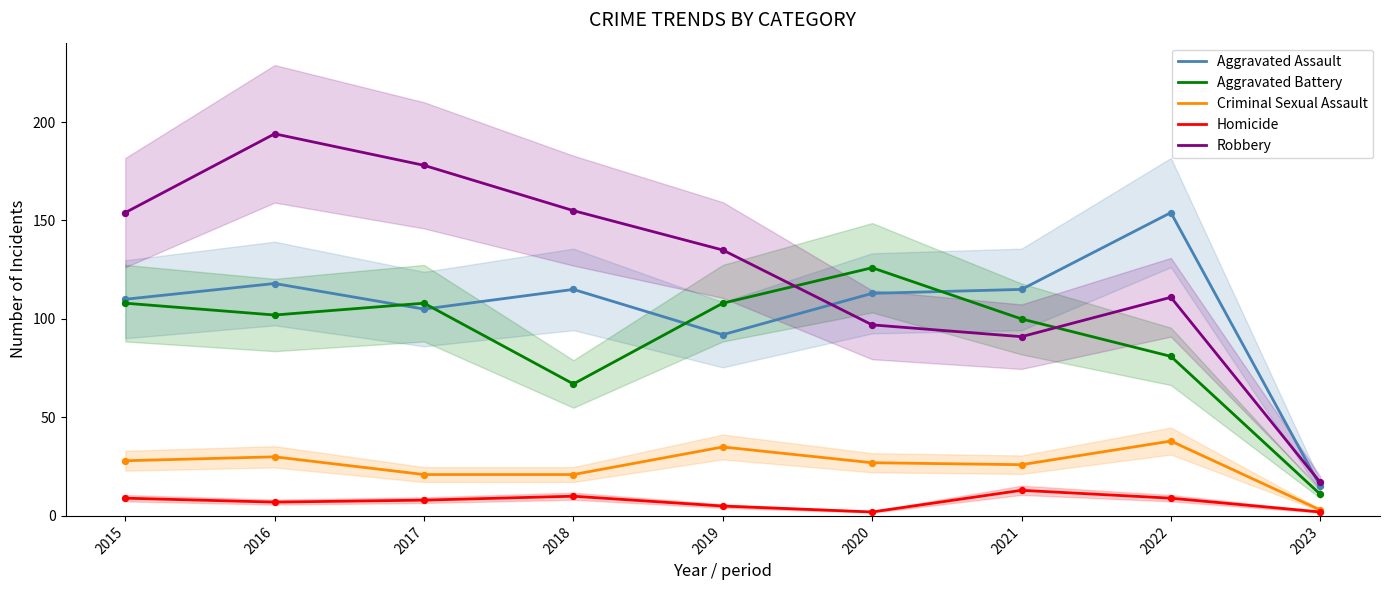

Which series reaches the minimum Y coordinate?

Homicide